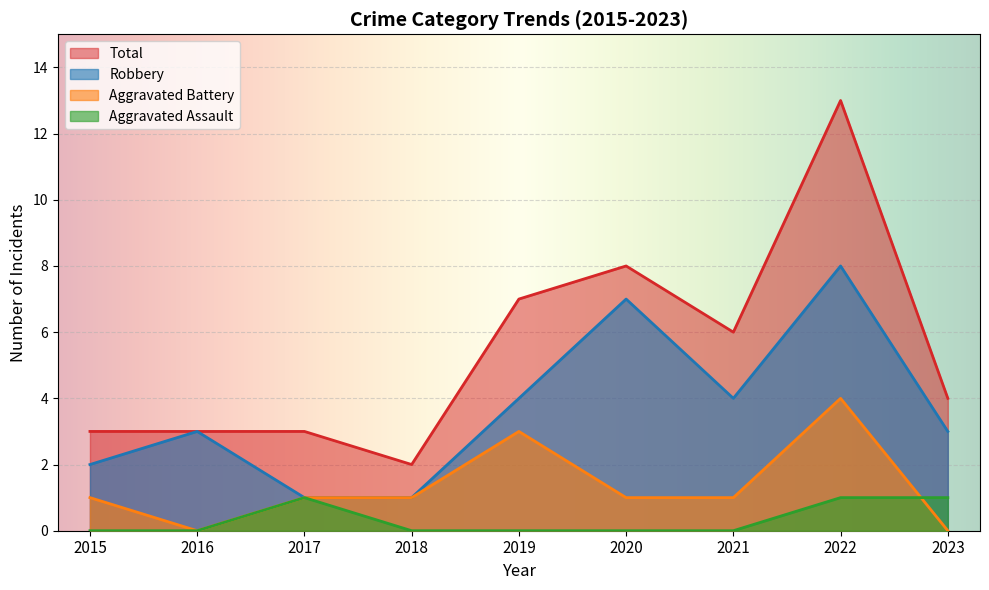

List the series in order of their peak value, lowest first.

Aggravated Assault, Aggravated Battery, Robbery, Total